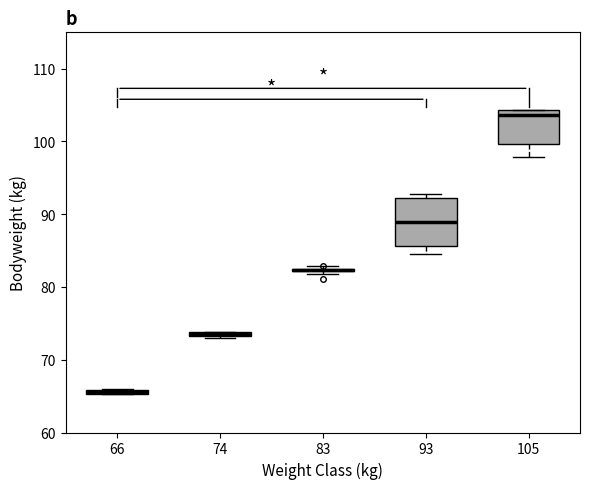

Which box is the tallest, from its lower edge to its upper edge?

93